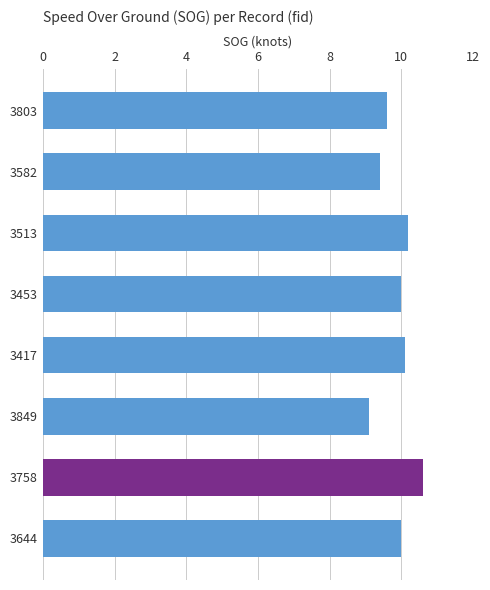

What is the value of the 8th bar from the top?

10.0